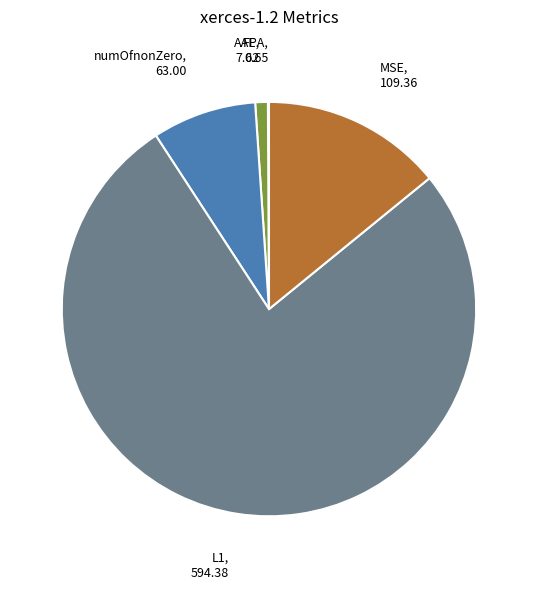

Which has a higher value, MSE or AAE?

MSE